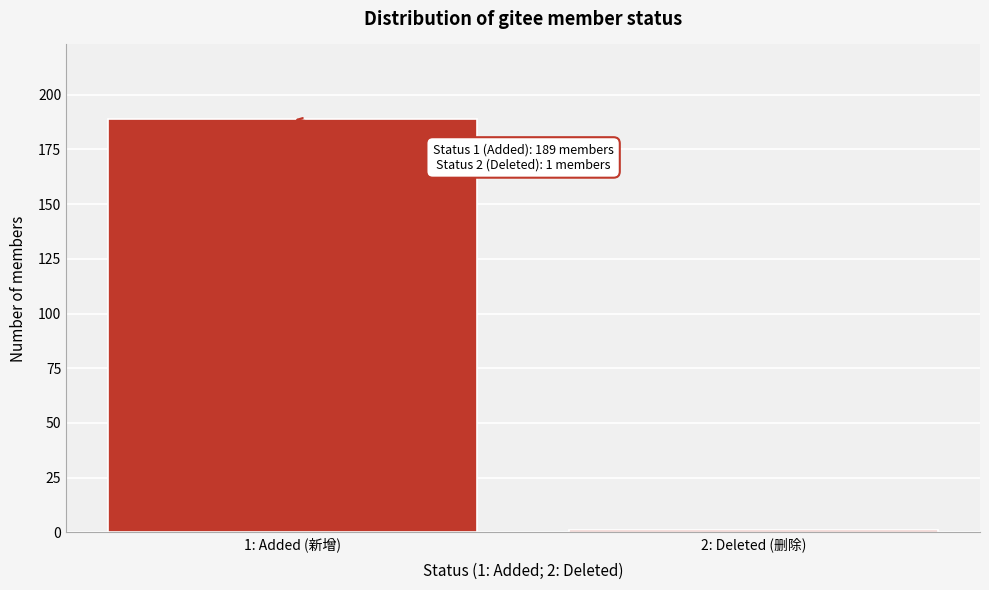

Reading left to right, extract all data points from this chart.

1: Added (新增)=189	2: Deleted (删除)=1